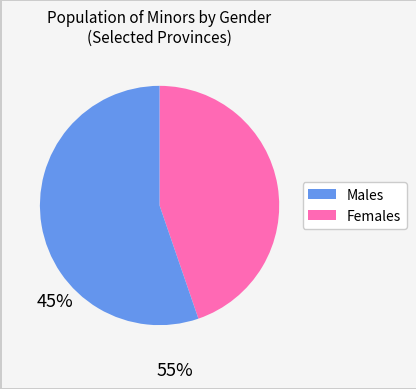

Is there any slice that represents more than half of the pie?

Yes